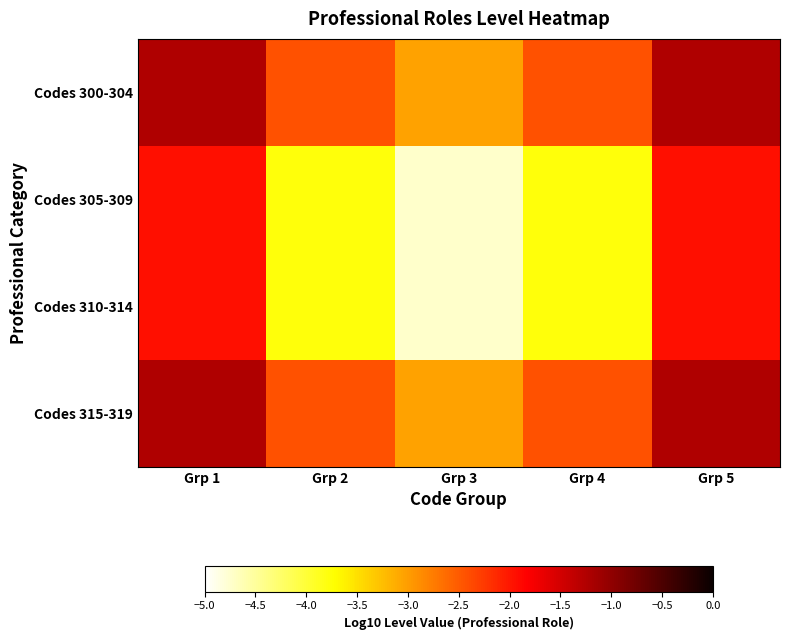

Count the number of categories in the chart.

5